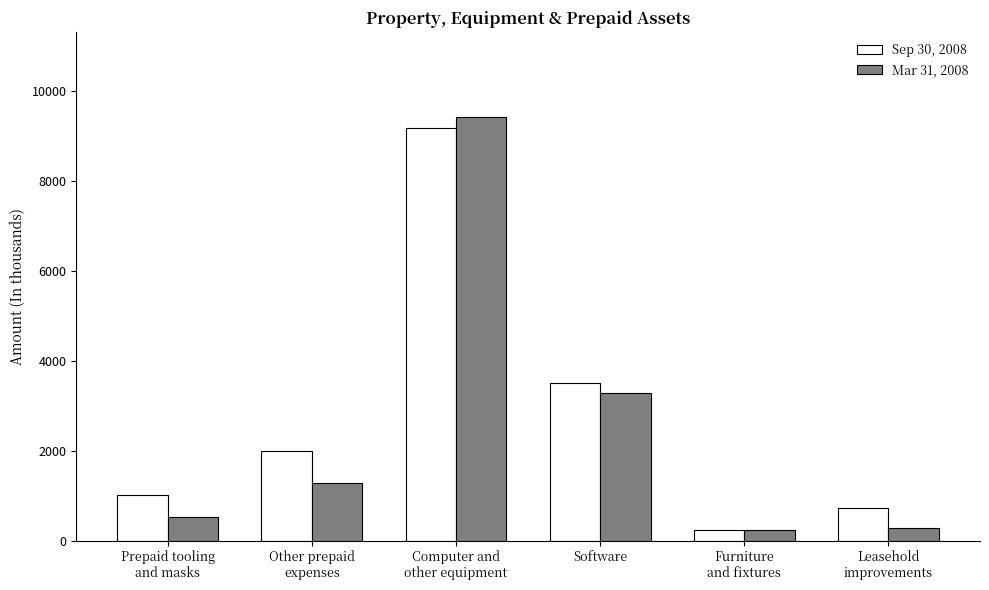

What position from the right is Software?

3